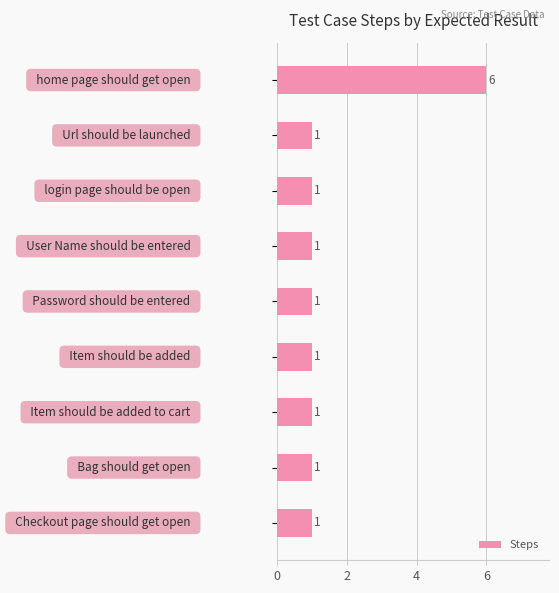

What is the value of the 7th bar from the top?

1